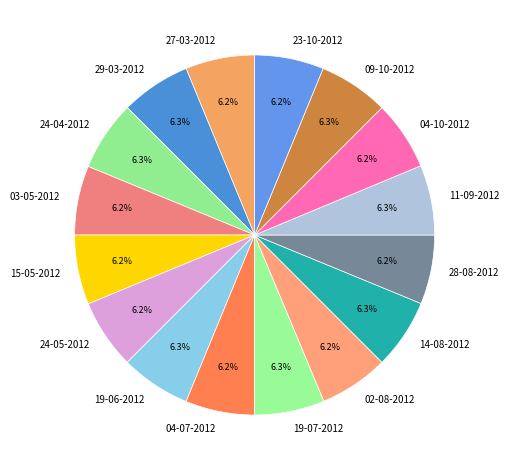

What is the ratio of the value at 15-05-2012 to the value at 23-10-2012?

1.0